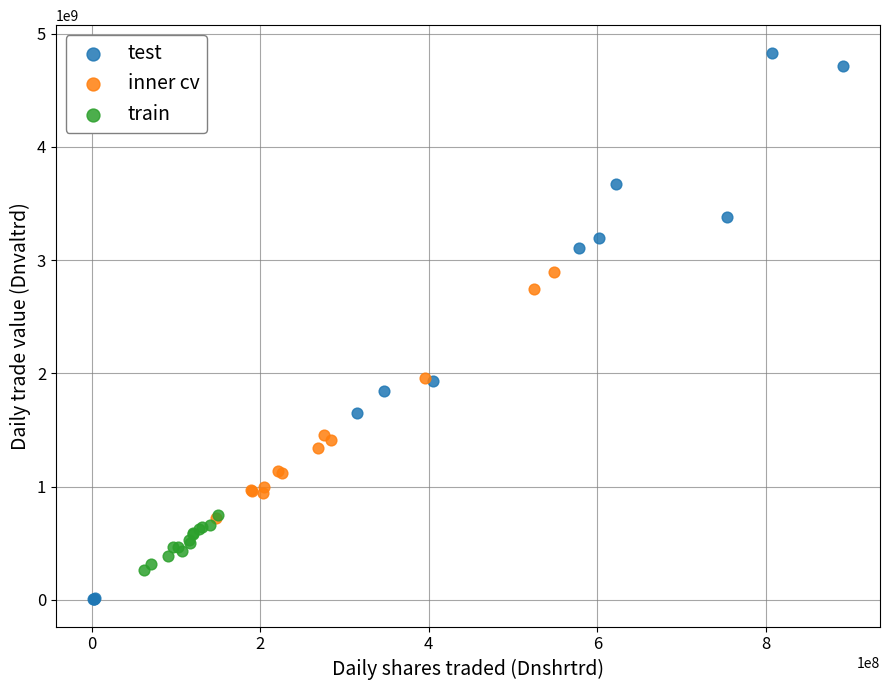

Which series reaches the maximum Y coordinate?

test